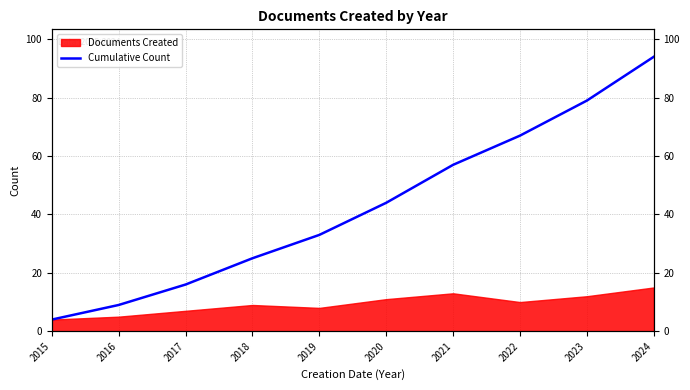

Reading left to right, extract all data points from this chart.

4	9	16	25	33	44	57	67	79	94